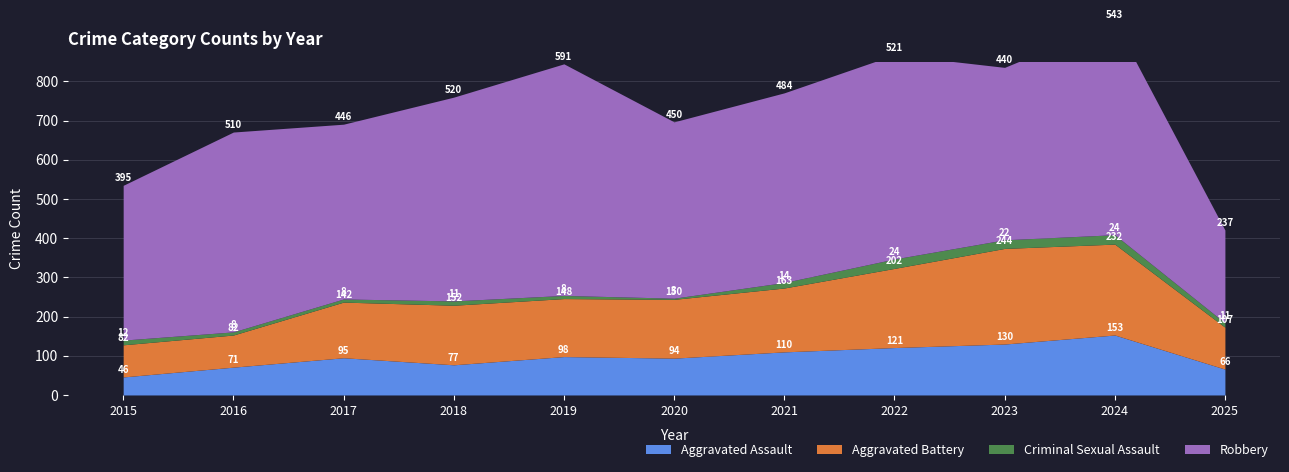

Which series has the largest range (max minus min)?

Robbery